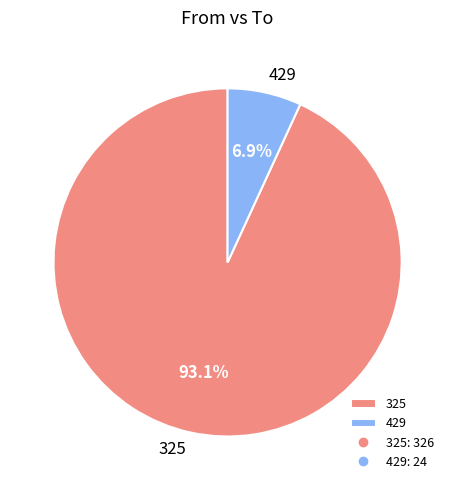

Which category has the smallest portion of the pie?

429